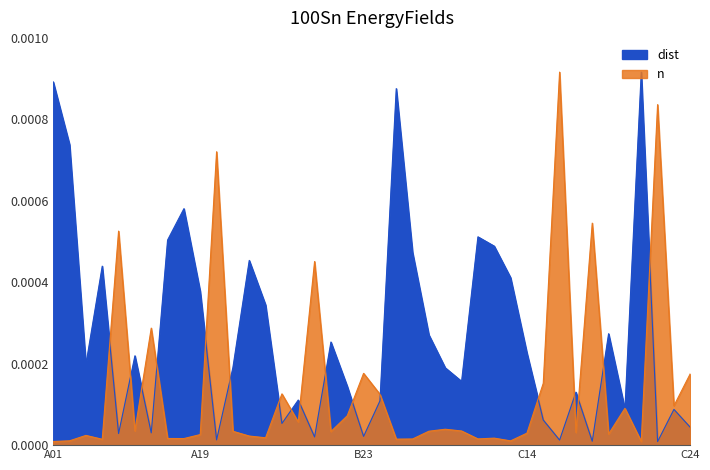

Where is the first local maximum for n?

A04